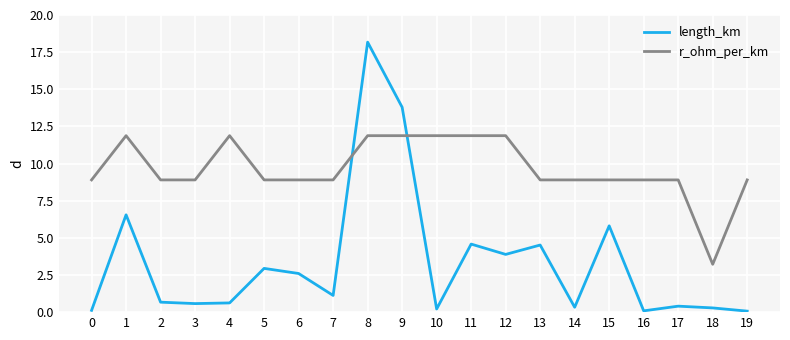

Where is the first local maximum for r_ohm_per_km?

1